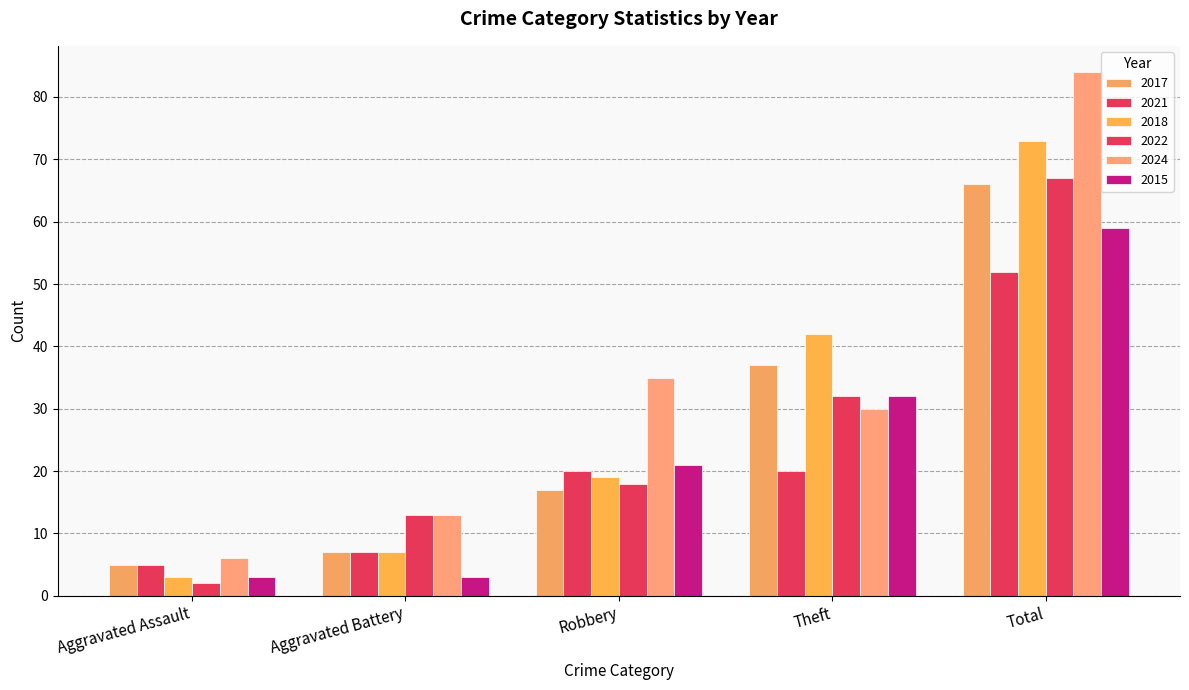

Which series has the largest total across all categories?

2024